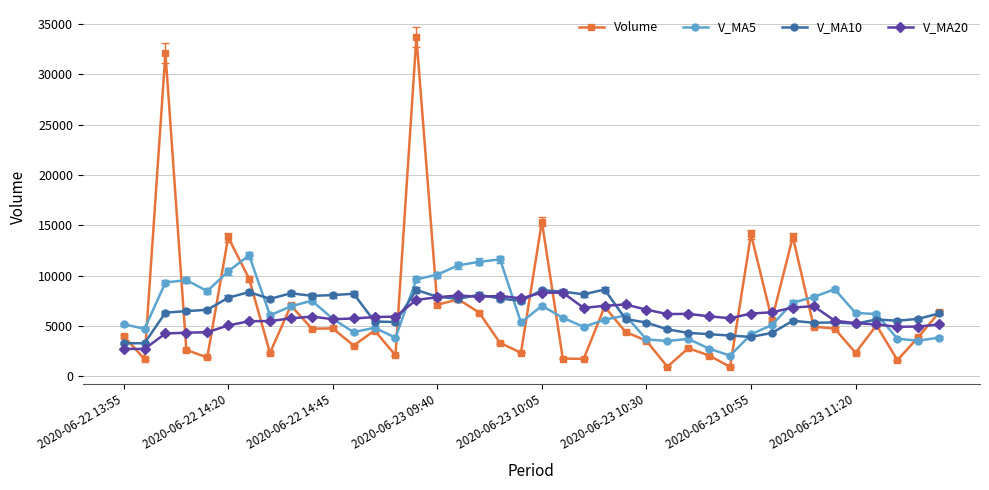

True or false: Volume has more than 1 points higher than both neighbors.

True